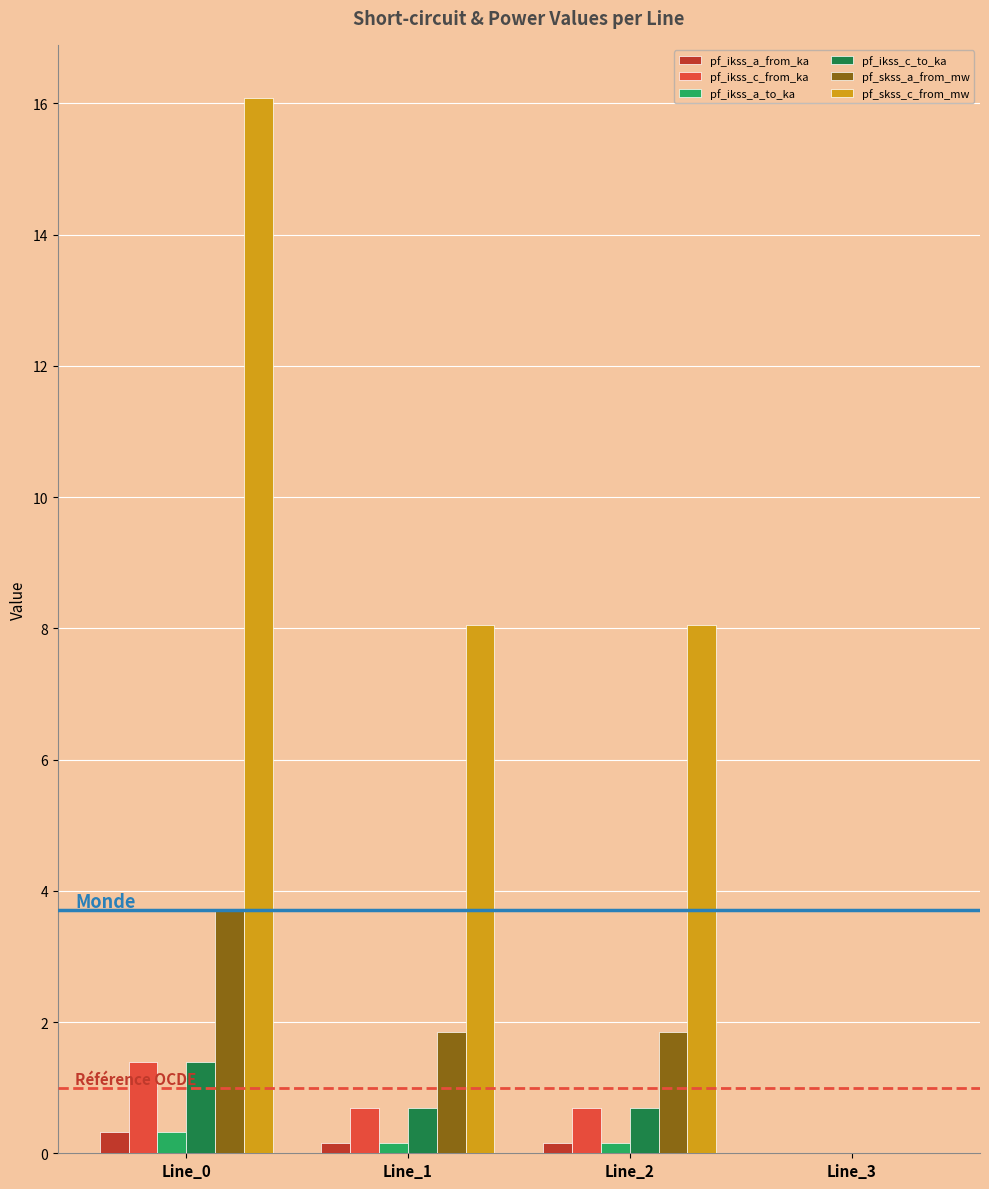

Which series changed the most between Line_0 and Line_3?

pf_skss_c_from_mw